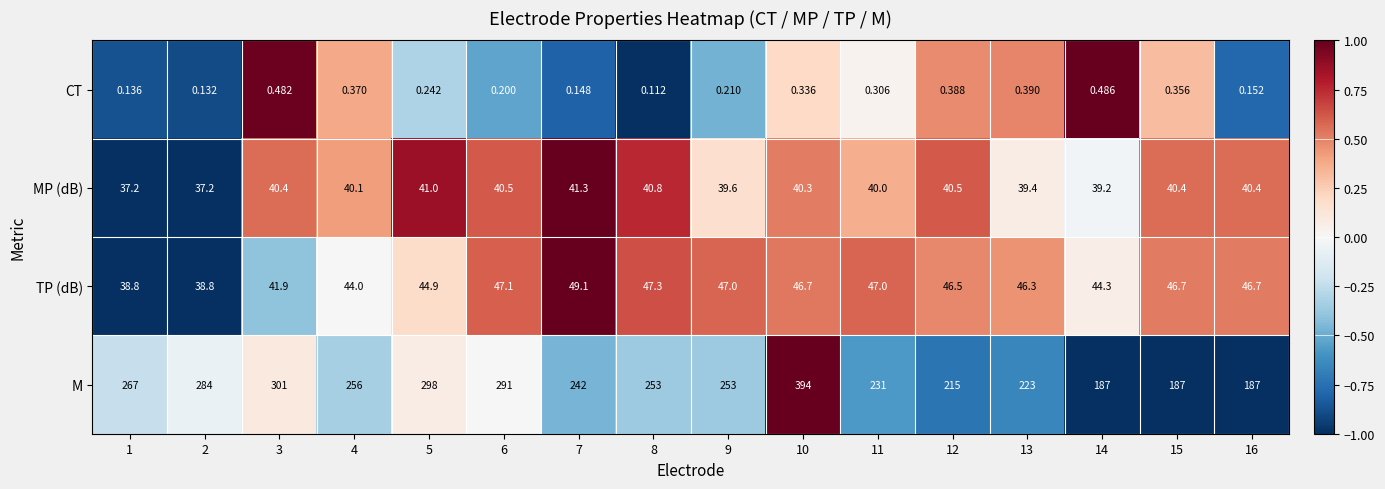

Is the value of MP (dB) at 13 greater than the value of TP (dB) at 3?

No